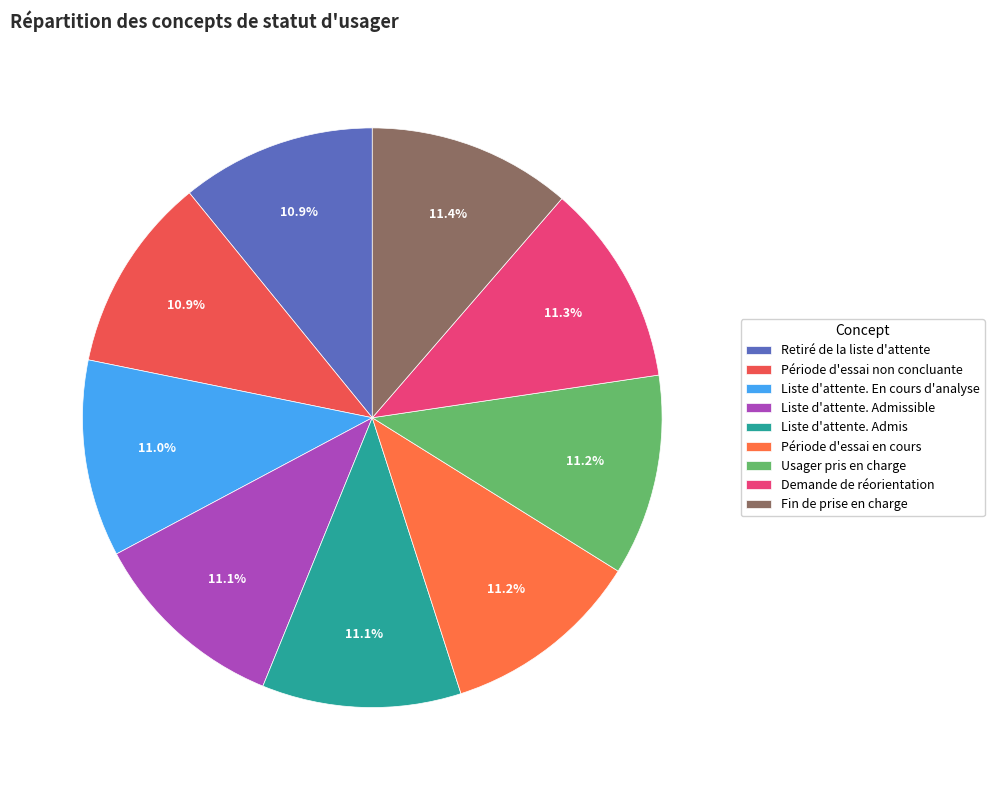

True or false: Fin de prise en charge accounts for 6% of the total.

False